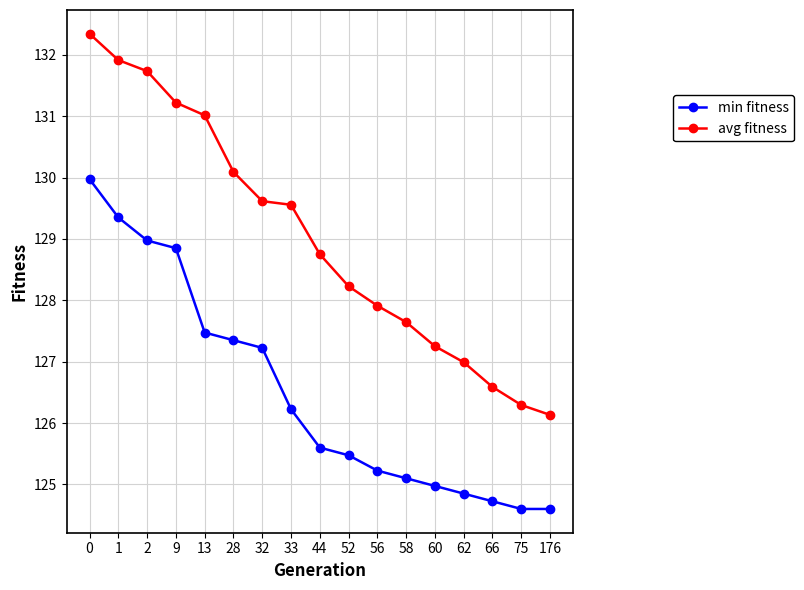

Which series has the largest range (max minus min)?

avg fitness